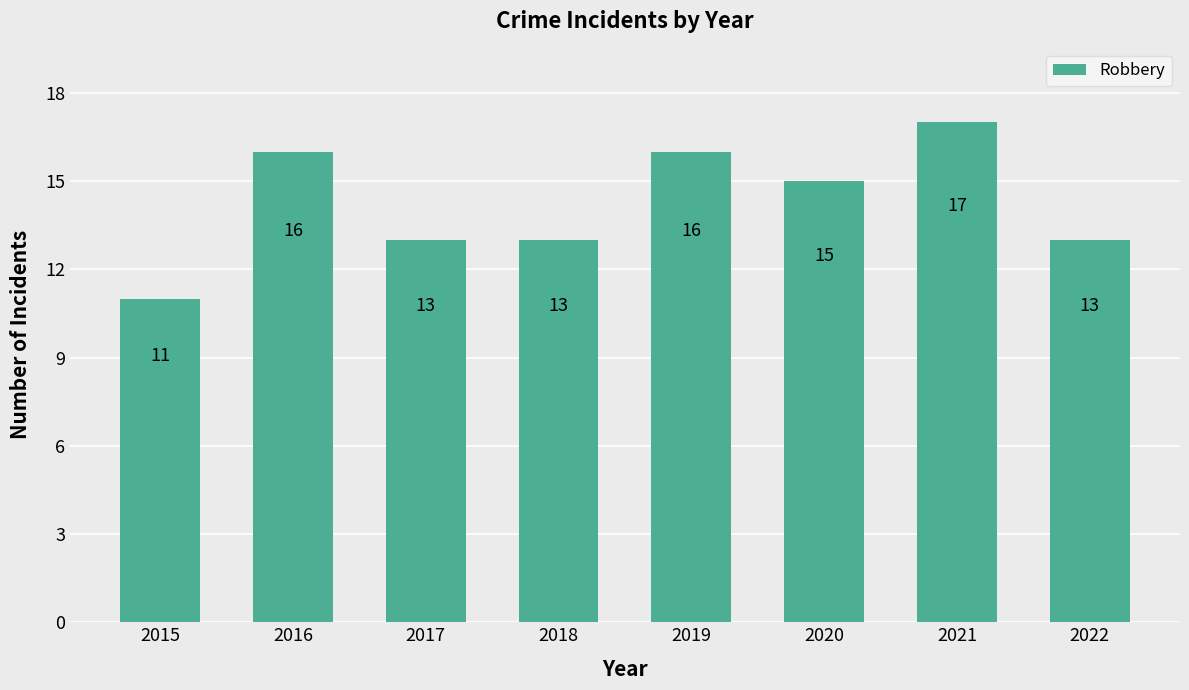

Where does the data first go above 15?

2016